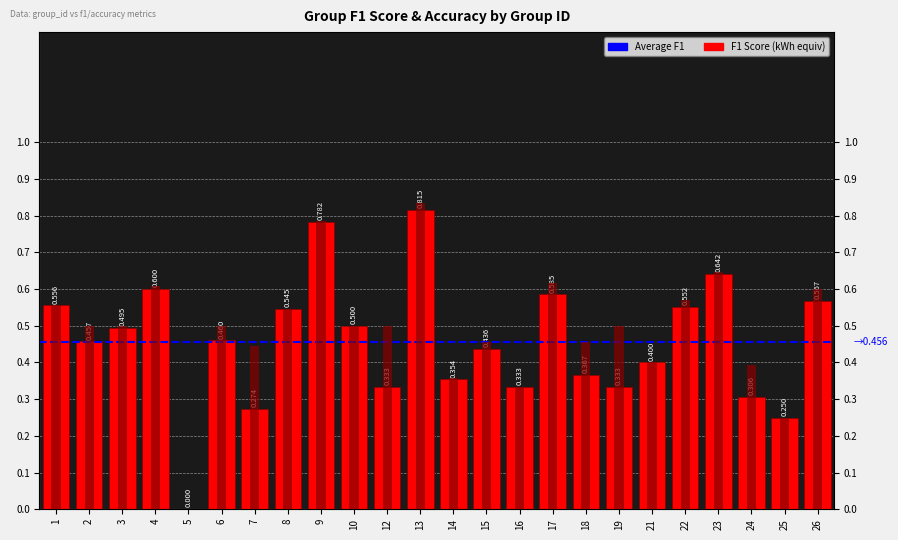

Reading left to right, list all the values displayed in this chart.

F1 Score: 0.6	0.5	0.5	0.6	0.0	0.5	0.3	0.5	0.8	0.5	0.3	0.8	0.4	0.4	0.3	0.6	0.4	0.3	0.4	0.6	0.6	0.3	0.2	0.6
Accuracy: 0.6	0.5	0.5	0.6	0.0	0.5	0.4	0.5	0.8	0.5	0.5	0.8	0.4	0.5	0.3	0.6	0.5	0.5	0.4	0.6	0.6	0.4	0.2	0.6